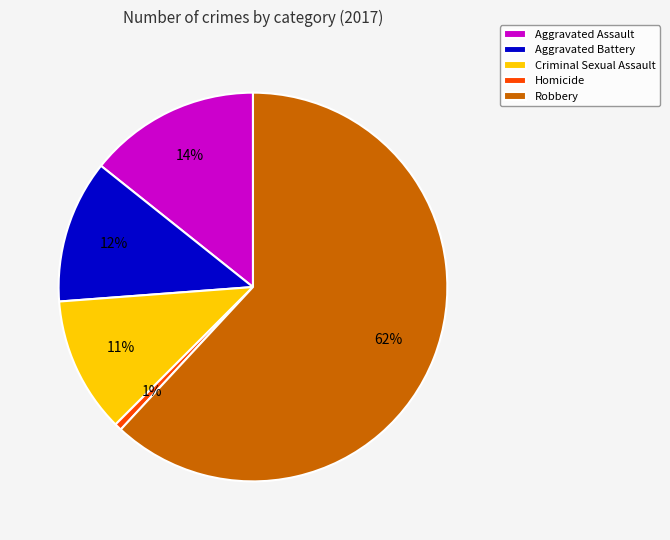

Rank the categories by value from lowest to highest.

Homicide, Criminal Sexual Assault, Aggravated Battery, Aggravated Assault, Robbery